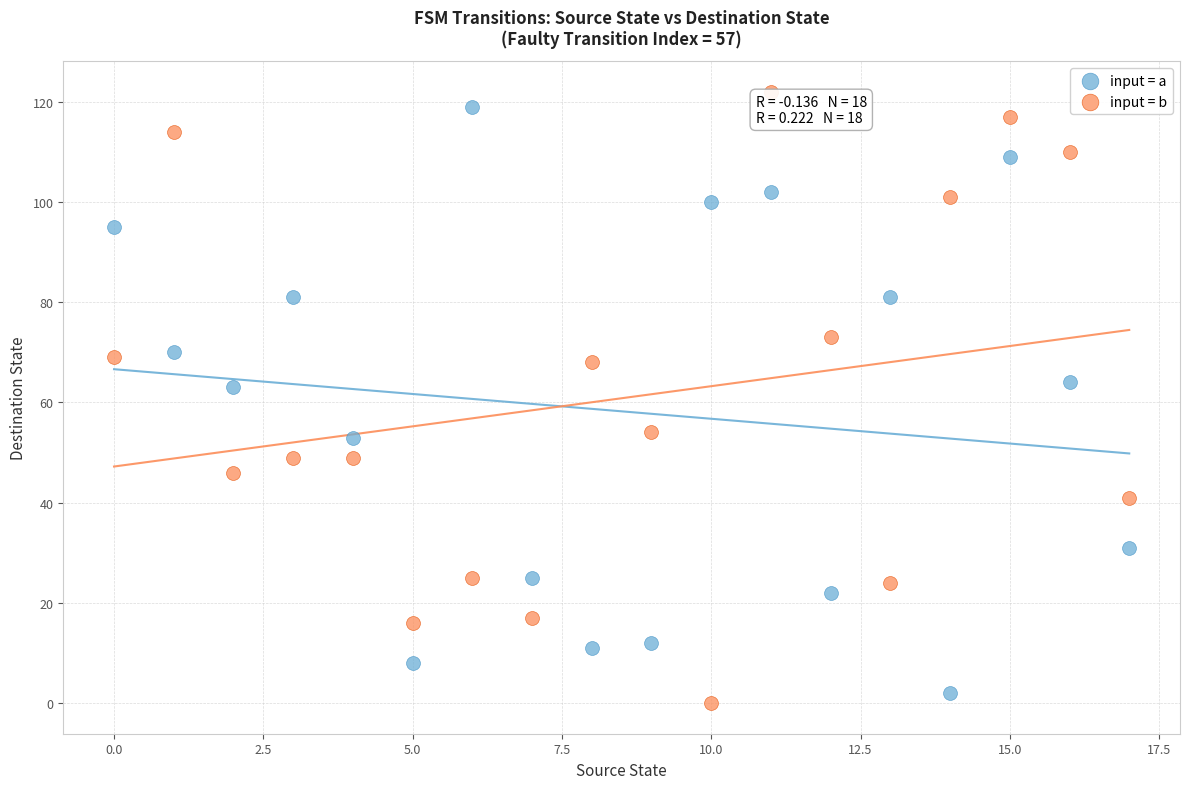

Across all data points, what is the range of Y values (max minus min)?

122